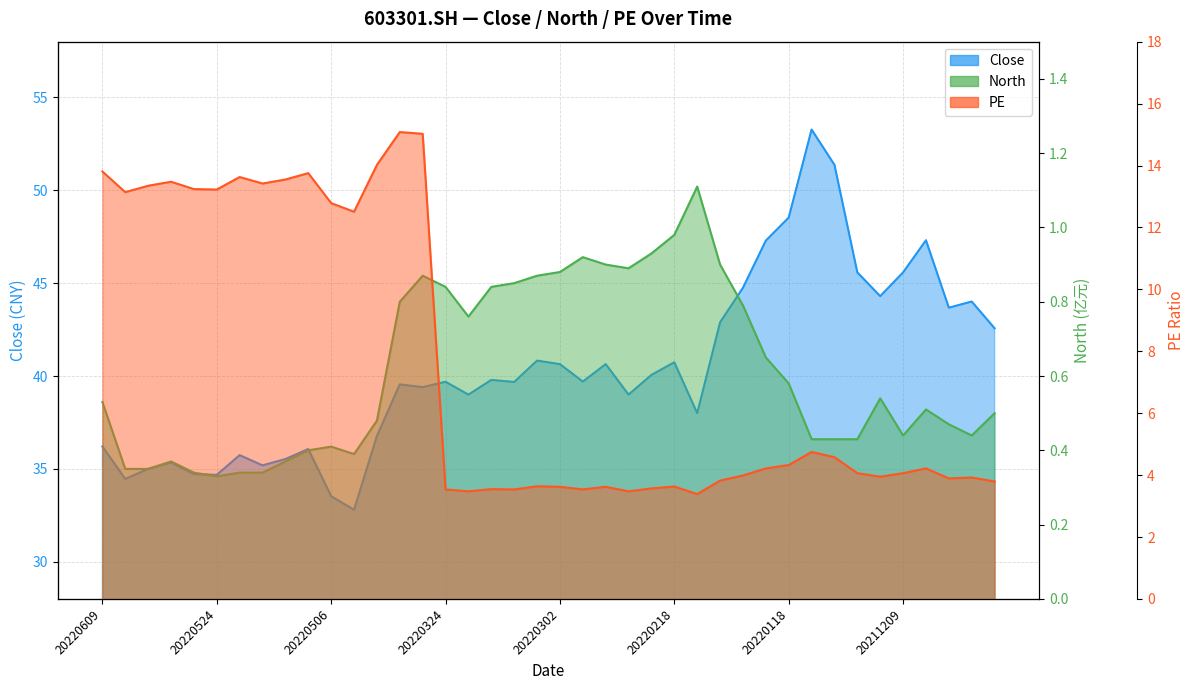

What is the value of the PE point at the 5th from the left?

13.2